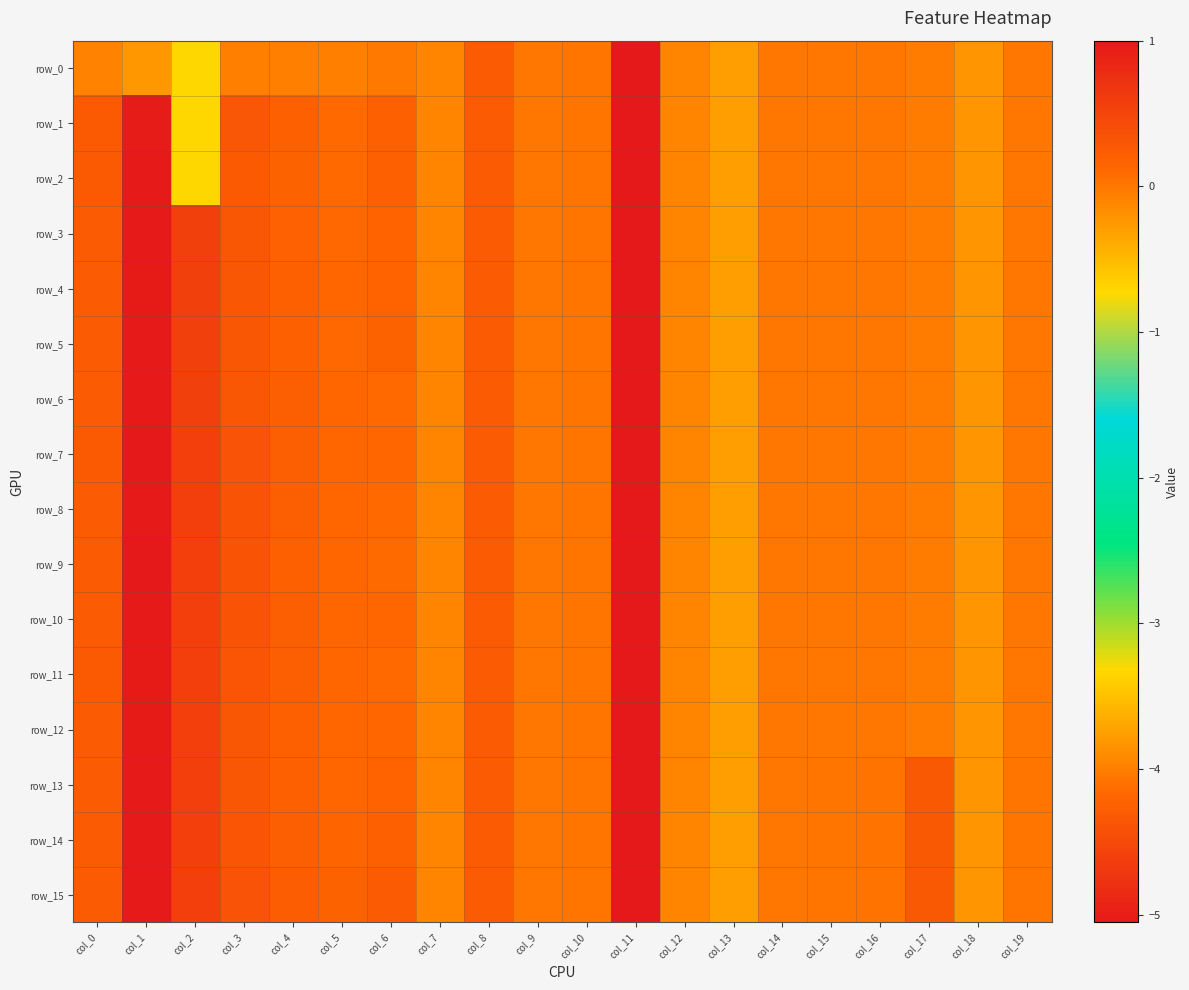

Which series has the widest spread of values?

row_7